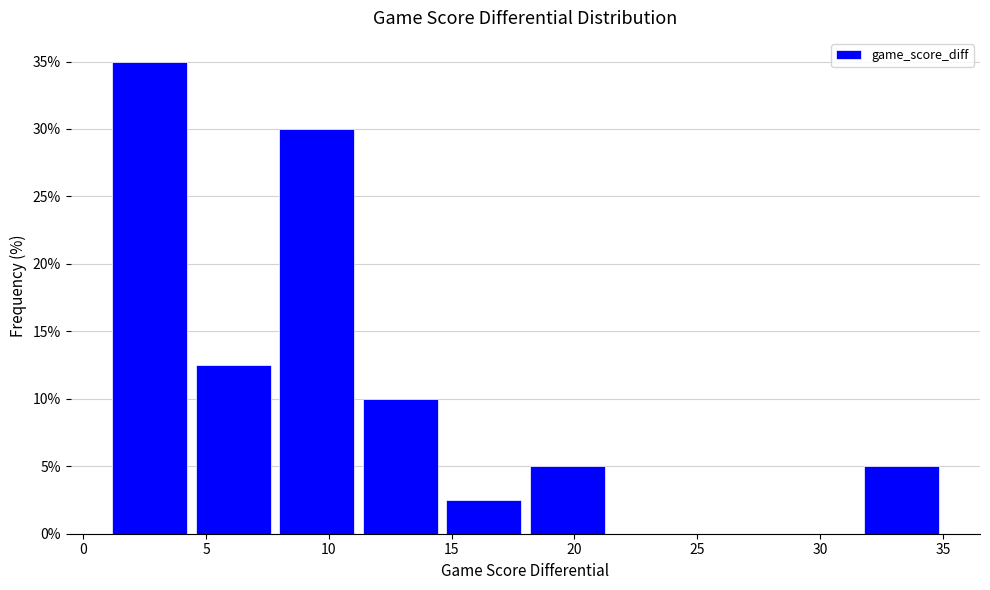

Reading left to right, list every bar in this chart as the range it spans on the x-axis followed by its height. Neither the bar edges nor the heights are printed on the chart, so give them approximately, as read against the axes.

1.0 to 4.4: 35.0
4.4 to 7.8: 12.5
7.8 to 11.2: 30.0
11.2 to 14.6: 10.0
14.6 to 18.0: 2.5
18.0 to 21.4: 5.0
21.4 to 24.8: 0
24.8 to 28.2: 0
28.2 to 31.6: 0
31.6 to 35.0: 5.0